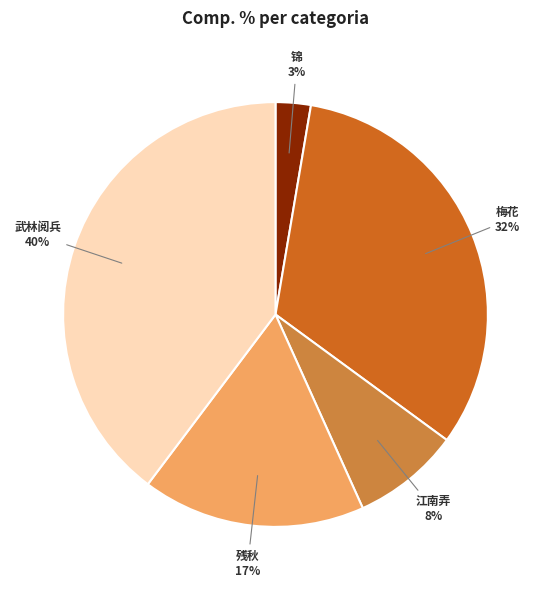

To the nearest percent, what is the difference between the largest and smallest slice percentages?

37%